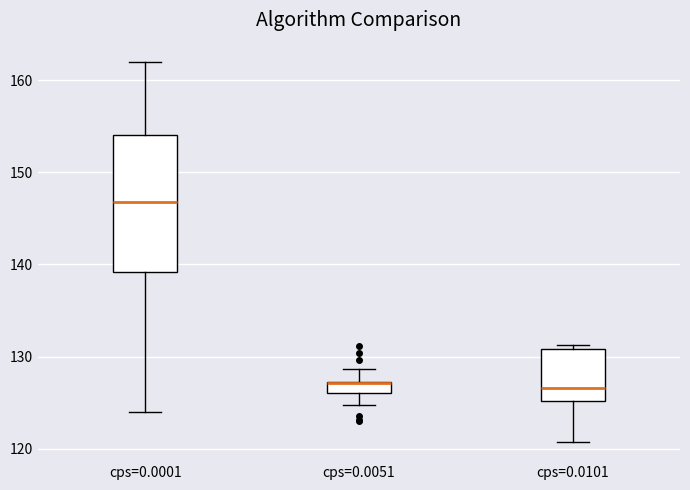

Where is the upper edge of the box for cps=0.0001 on the y-axis? The values are not printed on the chart, so give them approximately, as read against the axis.

154